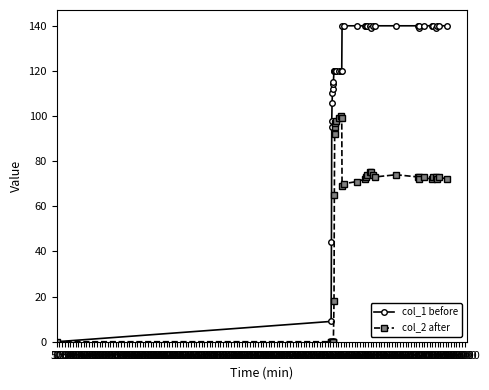

How many lines are shown in the chart?

2